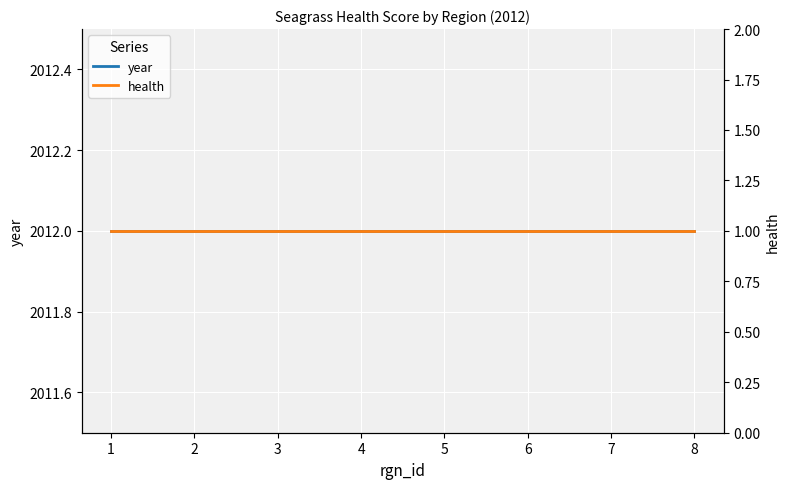

At which category is the sum across all series the highest?

1